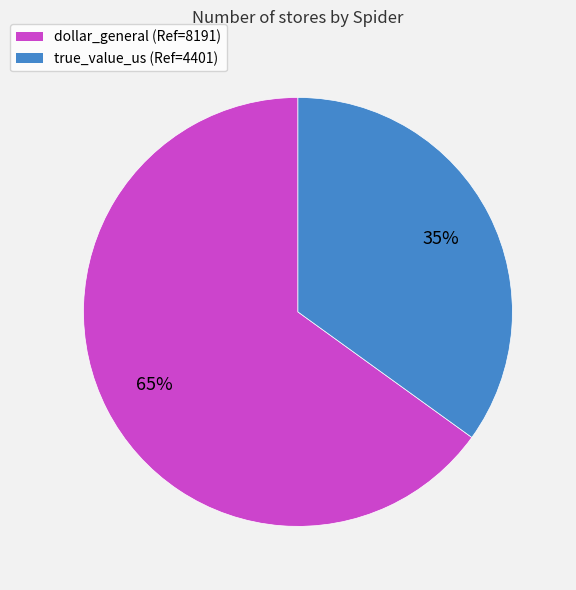

What is the largest slice in the pie chart?

dollar_general